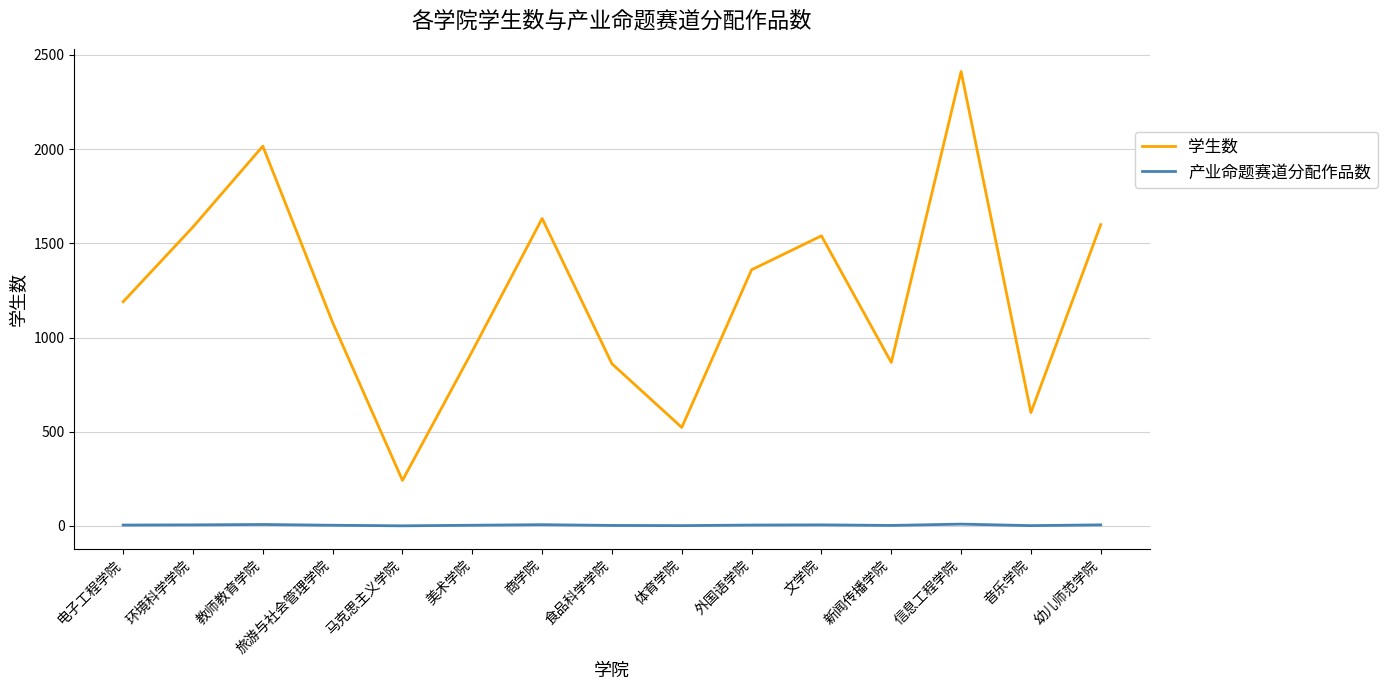

List the series in order of their peak value, highest first.

学生数, 产业命题赛道分配作品数